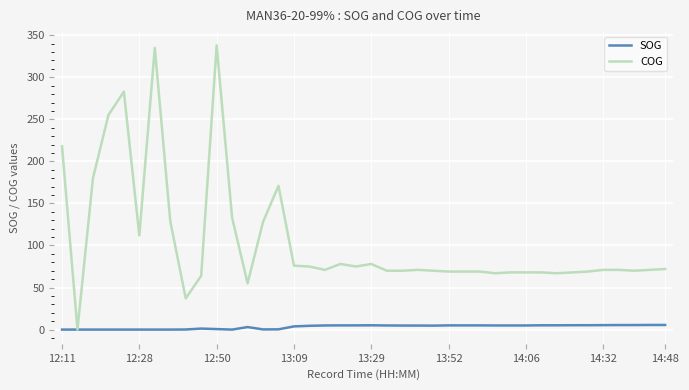

Rank the series by their average value, from highest to lowest.

COG, SOG